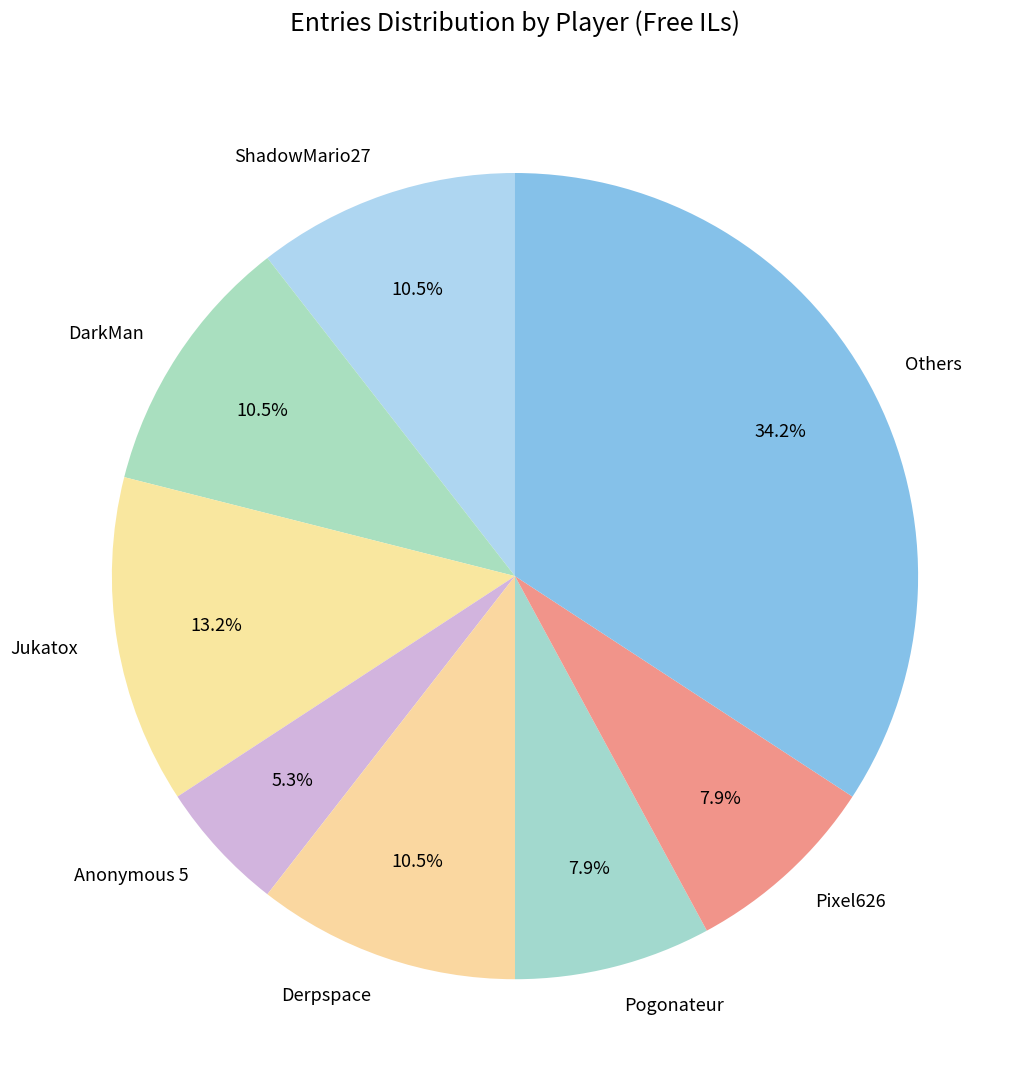

Count the number of slices in the pie.

8